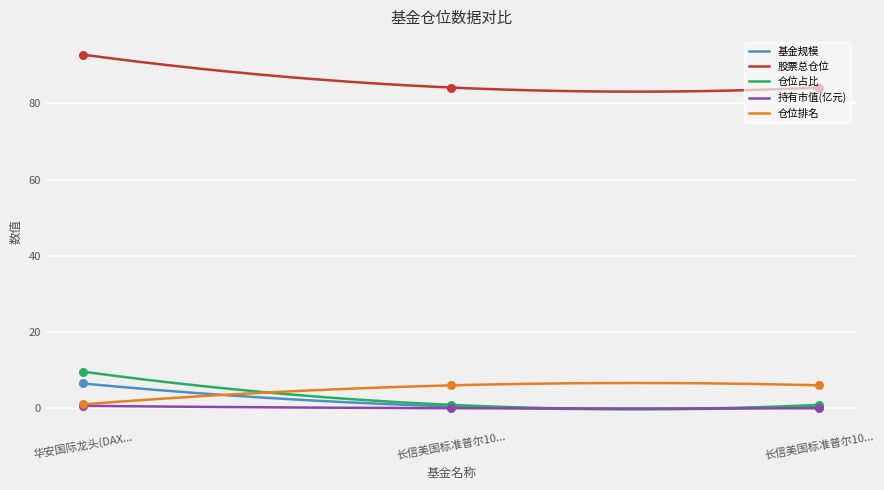

At how many categories does at least one series exceed 15?

3